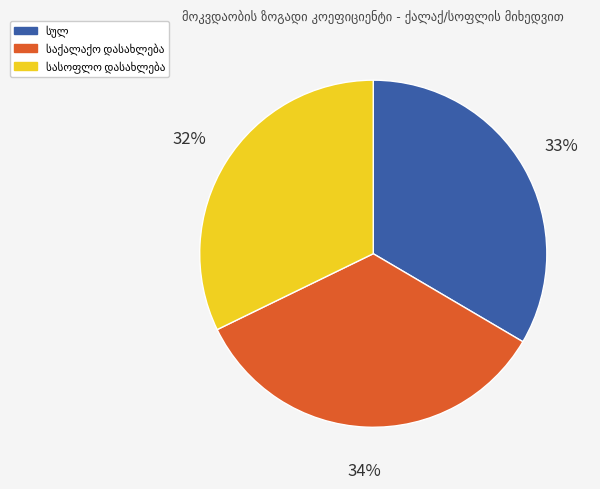

Is there any slice that represents more than half of the pie?

No